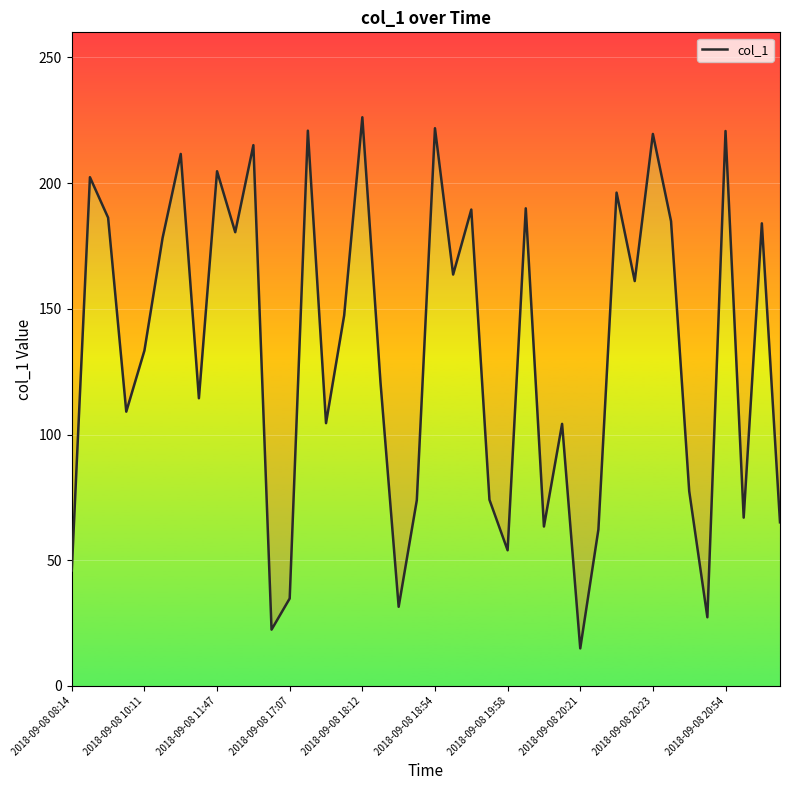

The chart shows a value of 96.2 at 10. True or false?

False